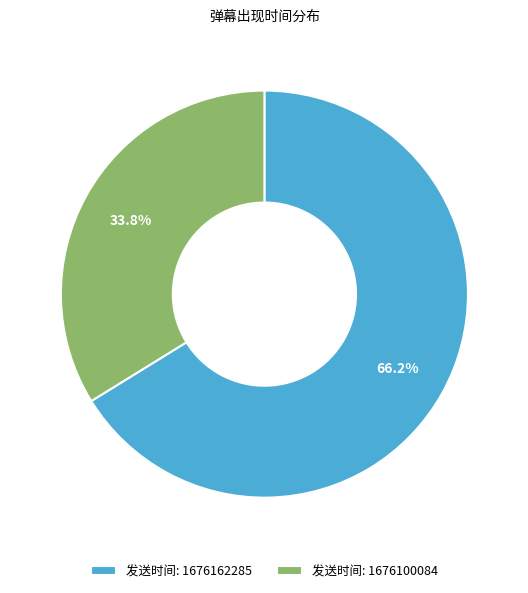

Between 发送时间: 1676162285 and 发送时间: 1676100084, which is larger?

发送时间: 1676162285